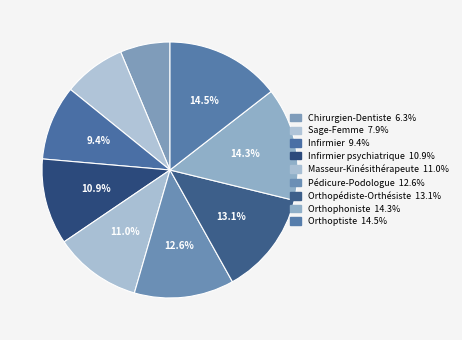

Which category has the smallest portion of the pie?

Chirurgien-Dentiste